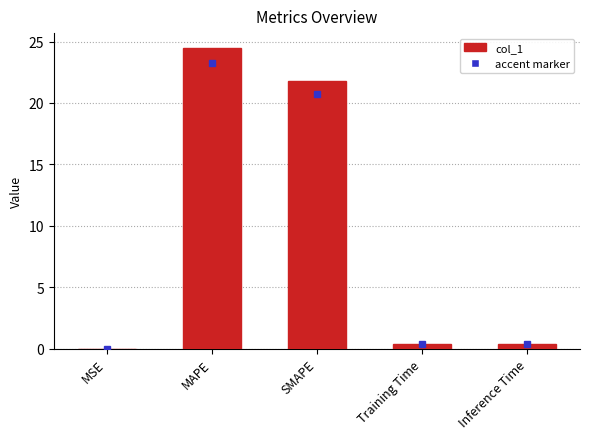

The value at MAPE is 14.4. True or false?

False